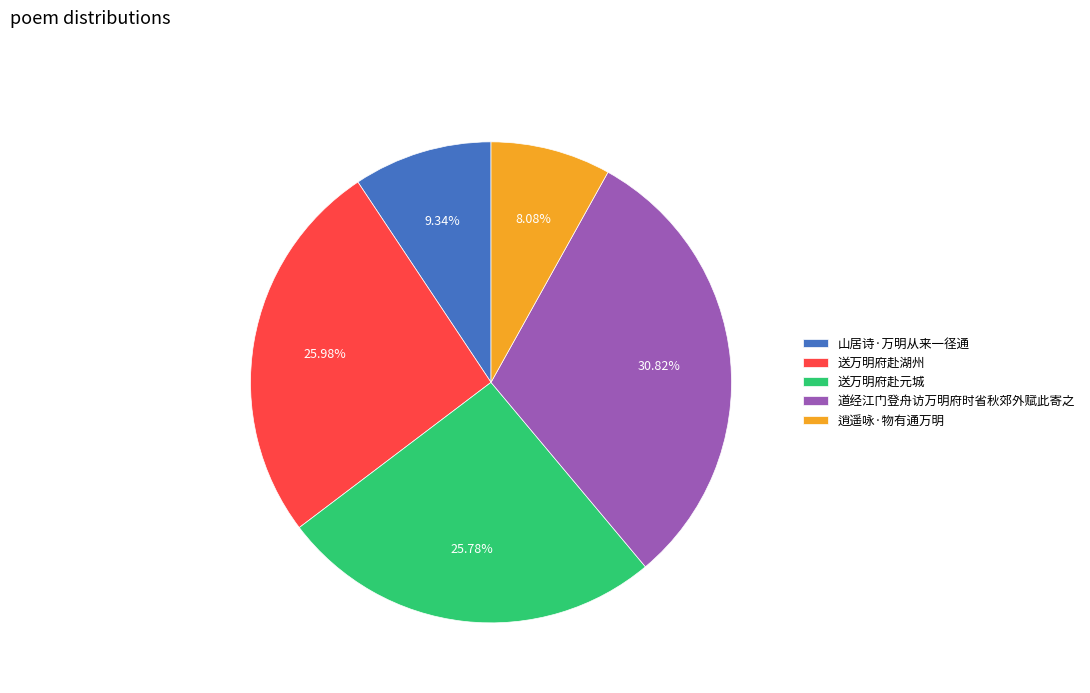

Count the number of slices in the pie.

5